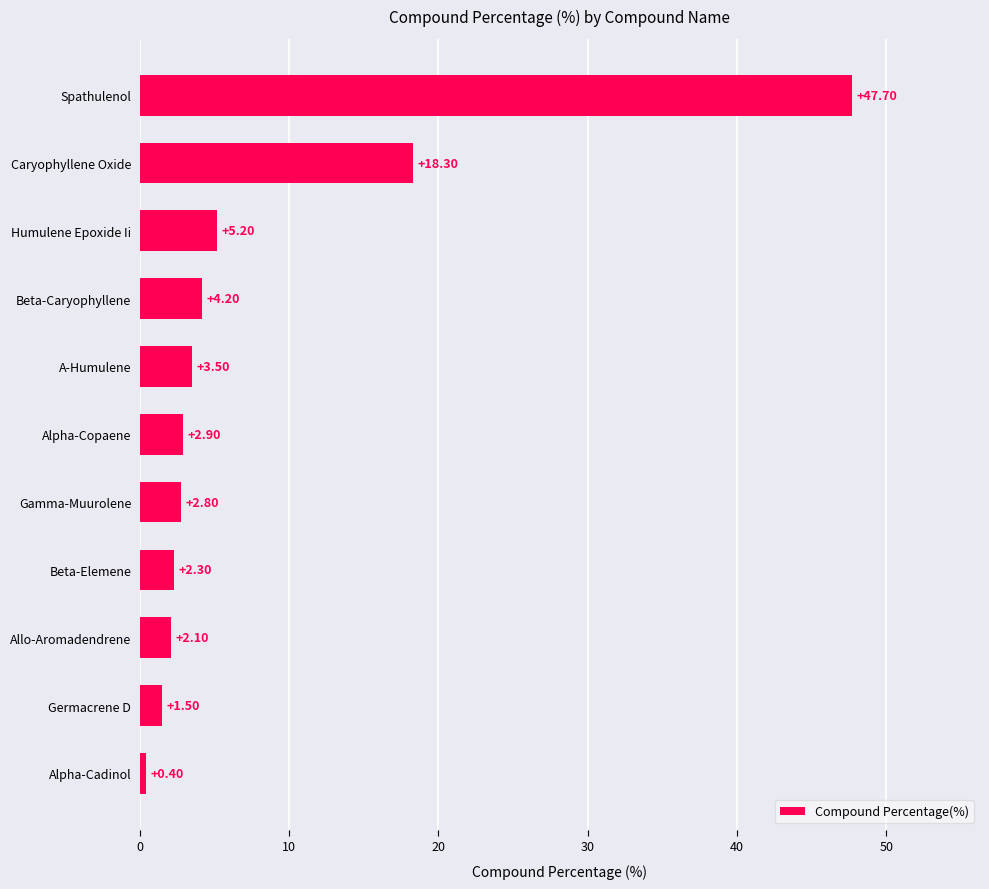

Are the bars grouped side by side (vs. stacked)?

No